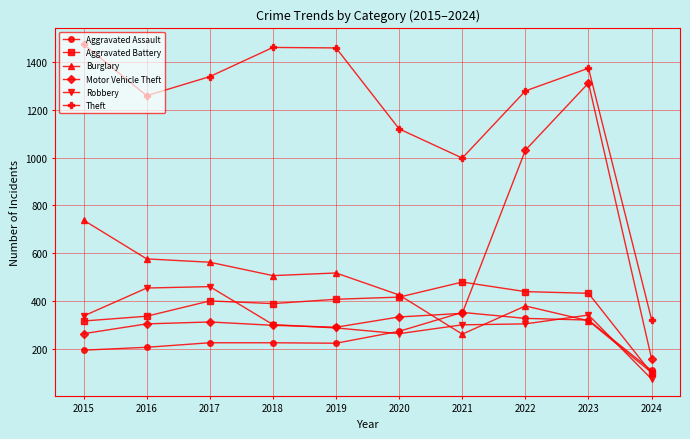

At which category does Aggravated Battery reach its first local valley?

2018